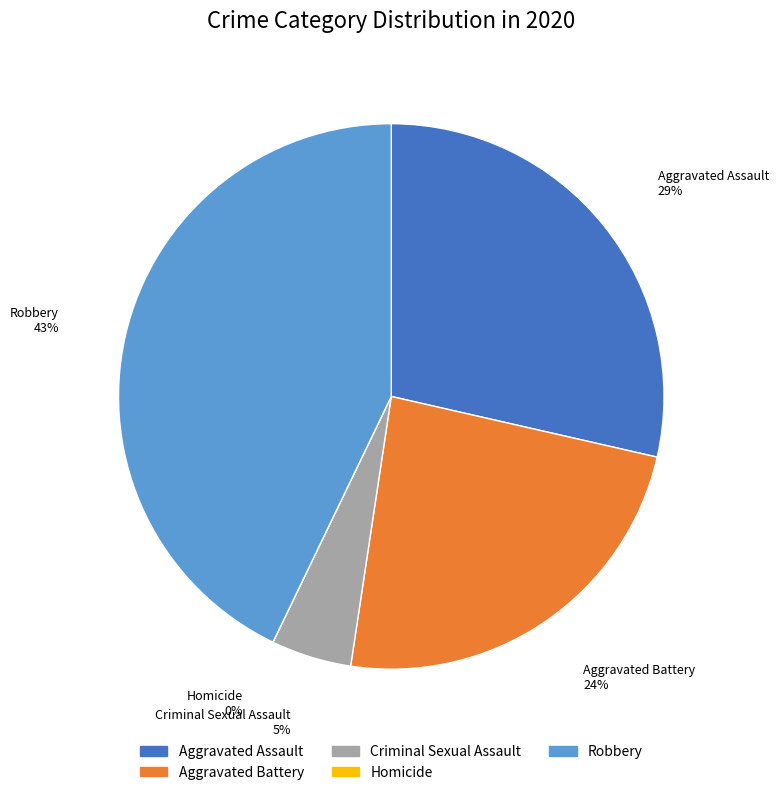

Which has a higher value, Aggravated Battery or Criminal Sexual Assault?

Aggravated Battery